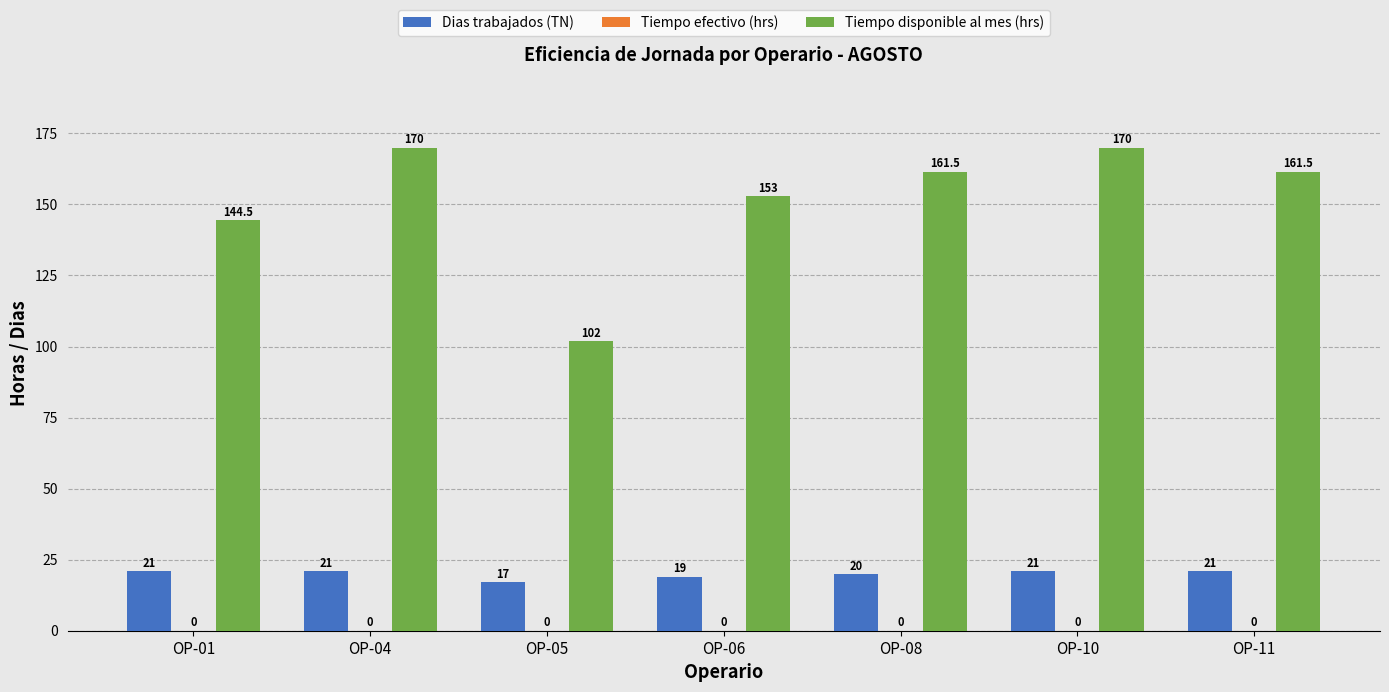

Count the Dias trabajados (TN) values in the range 19 to 21.

6